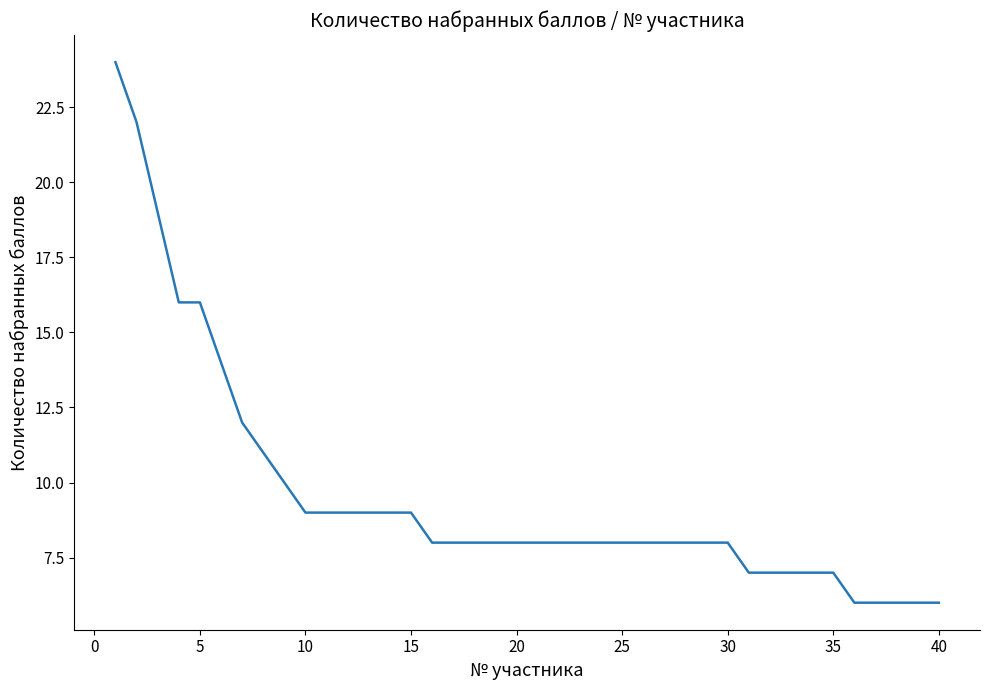

What is the smallest value displayed?

6